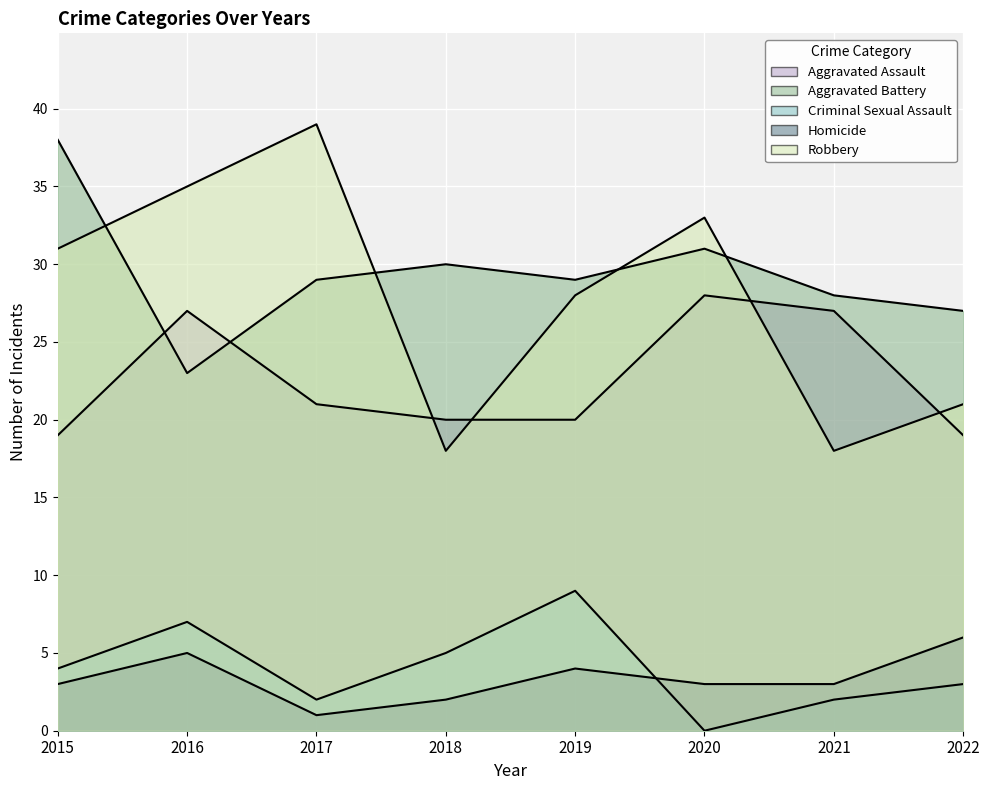

Which series has the widest spread of values?

Robbery